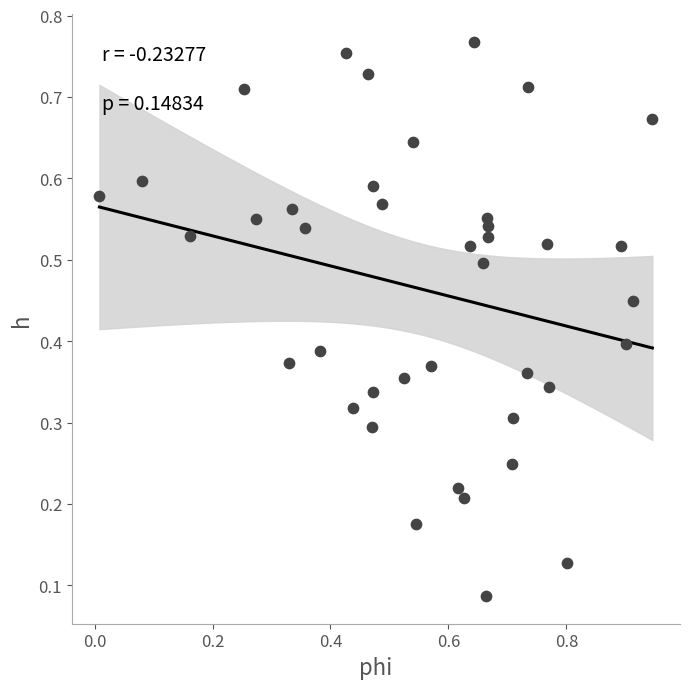

What is the range of X values (max minus min)?

0.9